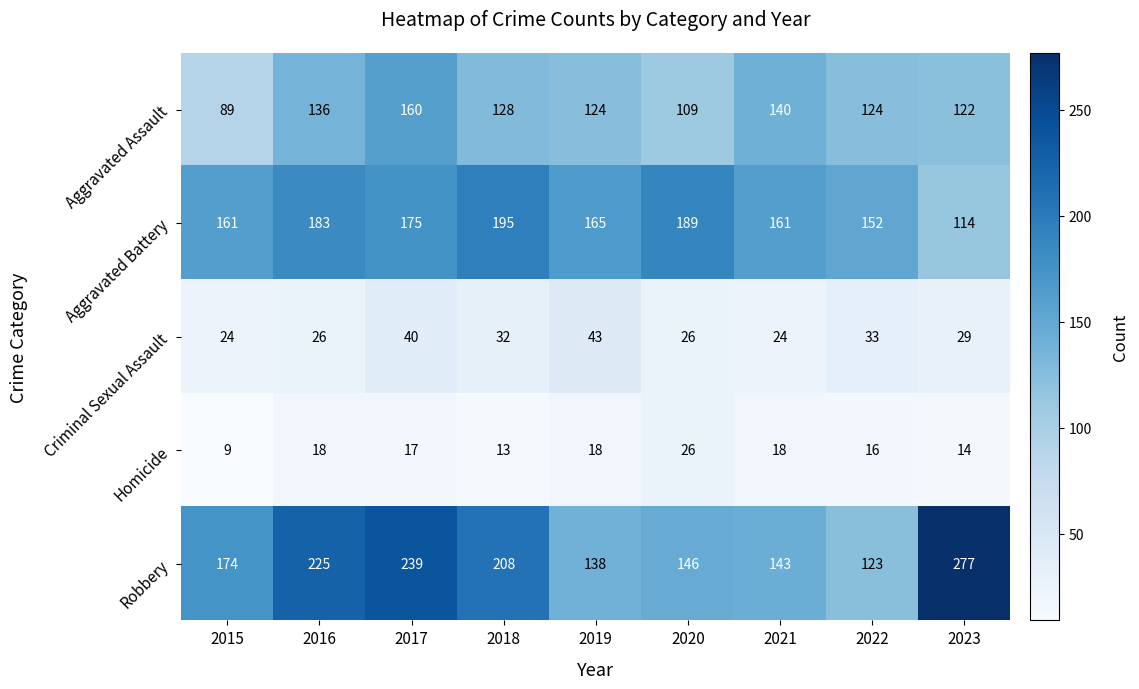

At which label is Aggravated Battery closest to 154?

2022